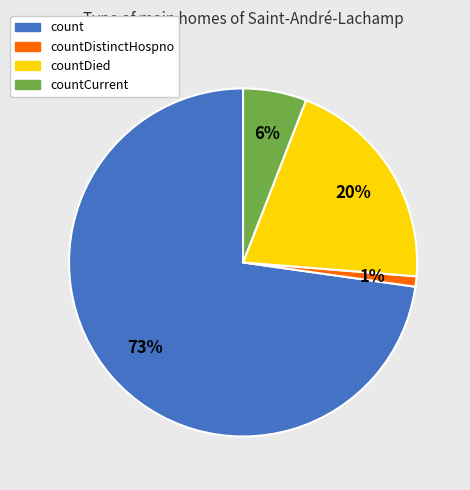

To the nearest percent, what percentage of the pie is countDistinctHospno?

1%